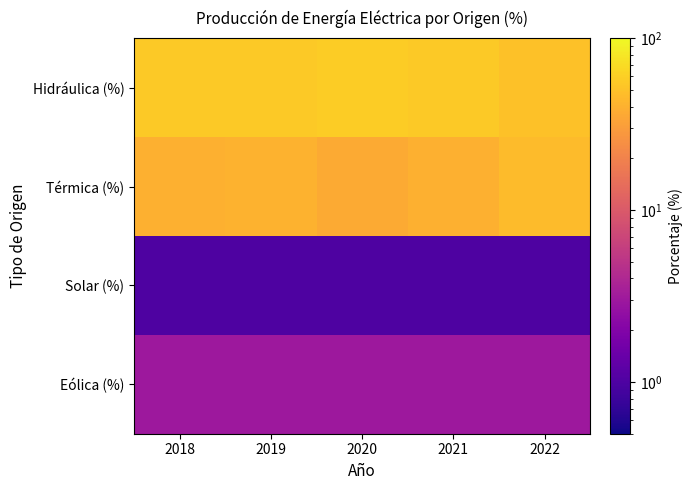

Reading left to right, transcribe all the data shown in this chart.

Hidráulica (%): 2018=56	2019=55	2020=58	2021=56	2022=50
Térmica (%): 2018=40	2019=41	2020=37	2021=40	2022=46
Solar (%): 2018=1	2019=1	2020=1	2021=1	2022=1
Eólica (%): 2018=3	2019=3	2020=3	2021=3	2022=3